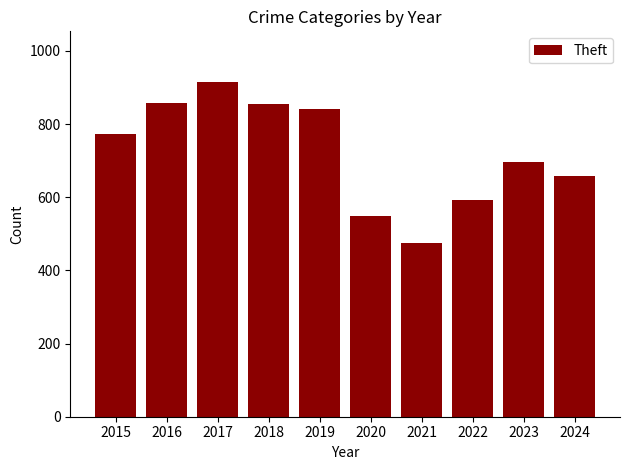

Which label corresponds to the largest value in the chart?

2017